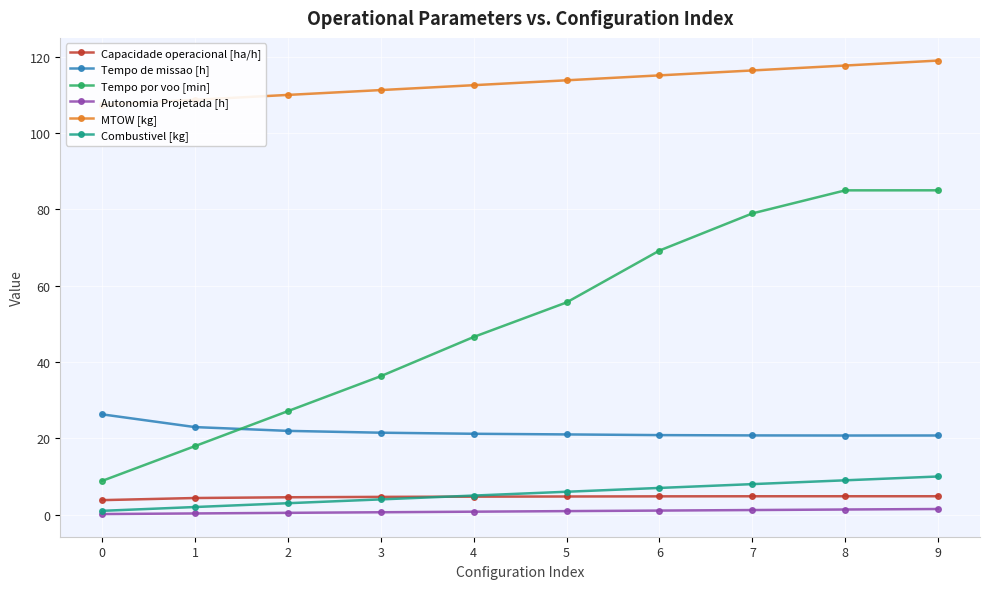

Count the number of data series in this chart.

6